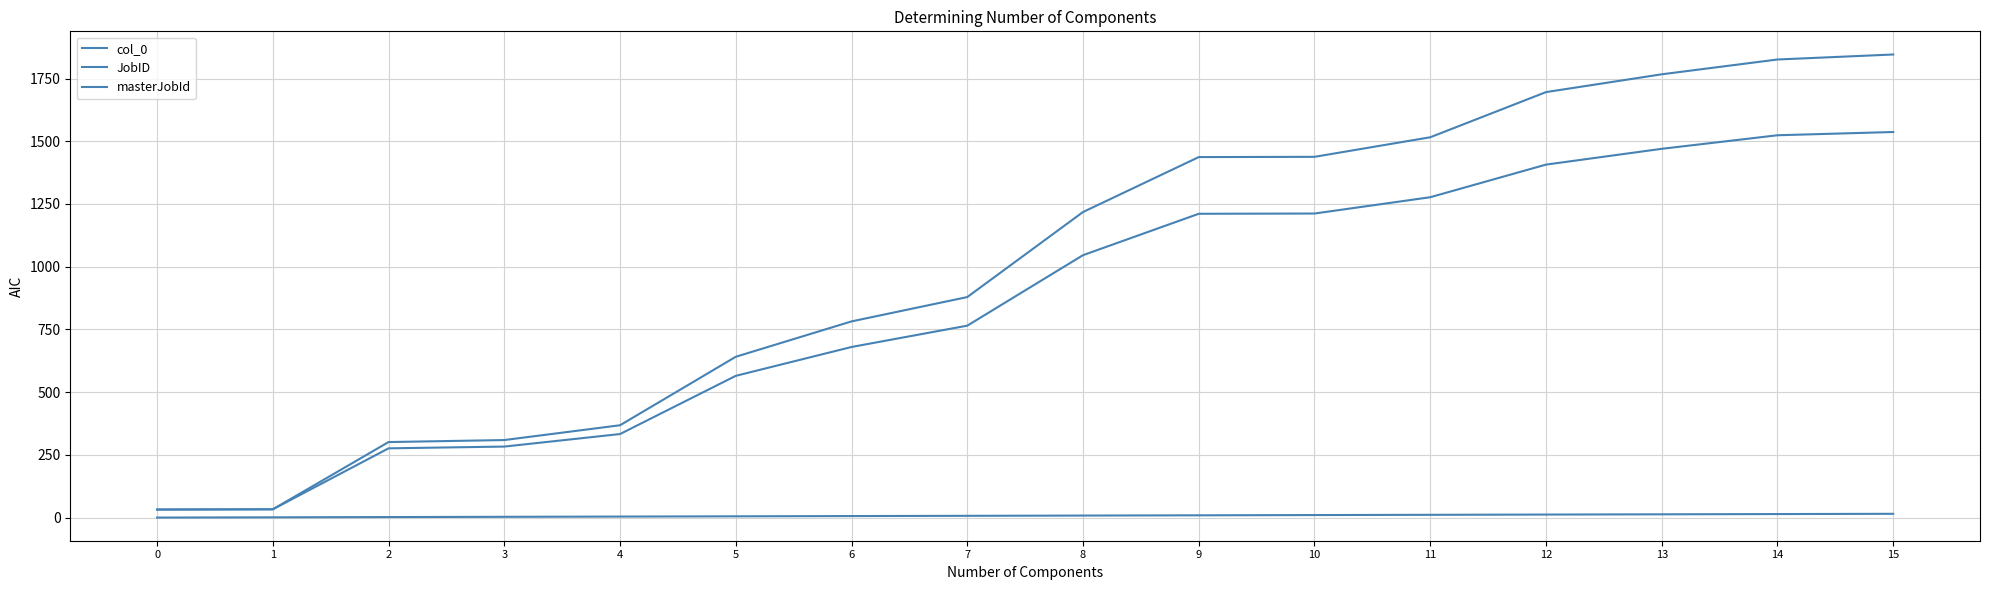

What is the value of the col_0 point at the 9th from the left?

8